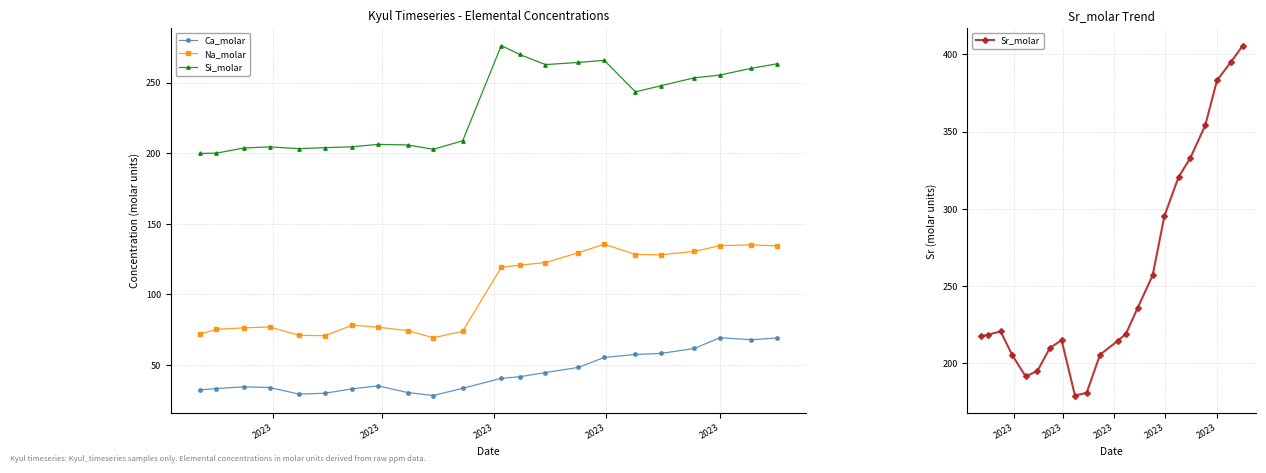

True or false: Sr_molar and Si_molar cross at least once.

True